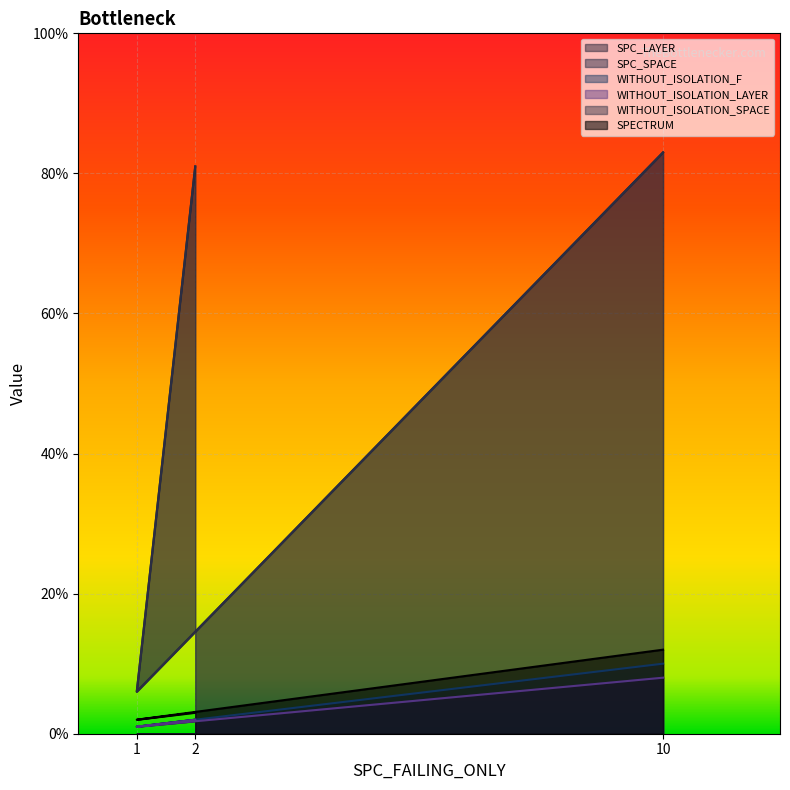

The value of SPC_SPACE at 2 is 111. True or false?

False